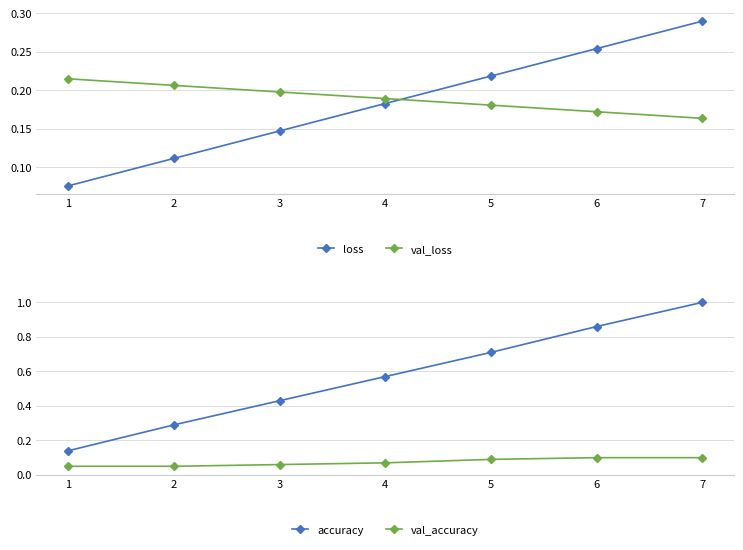

Is it true that val_accuracy equals 0.1 at 2?

True